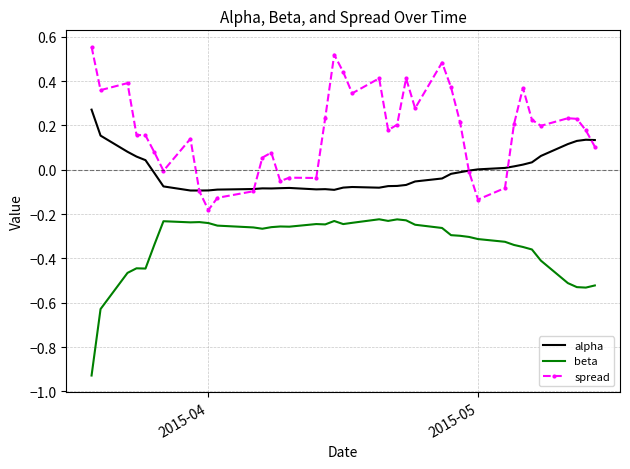

True or false: alpha and beta intersect in this chart.

False